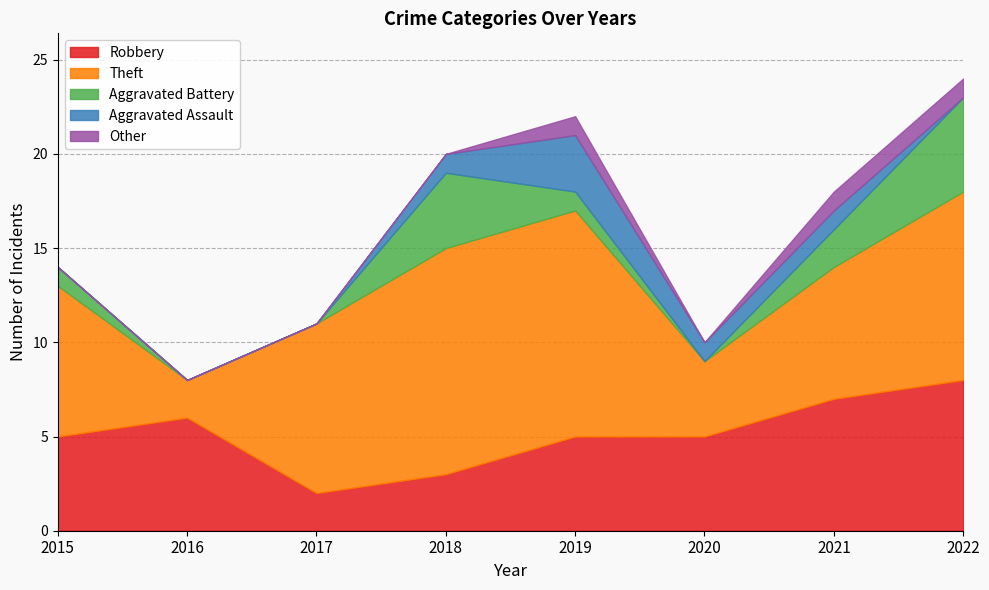

What is the sum of all Aggravated Assault values?

6